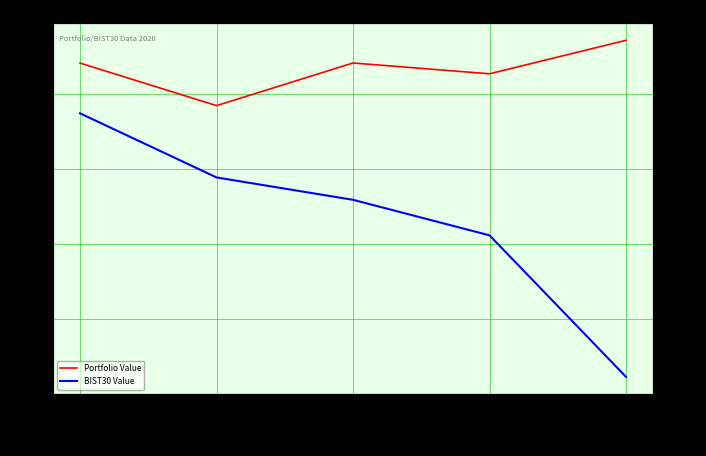

What is the value of the Portfolio Value point at the 3rd from the left?

101411.2